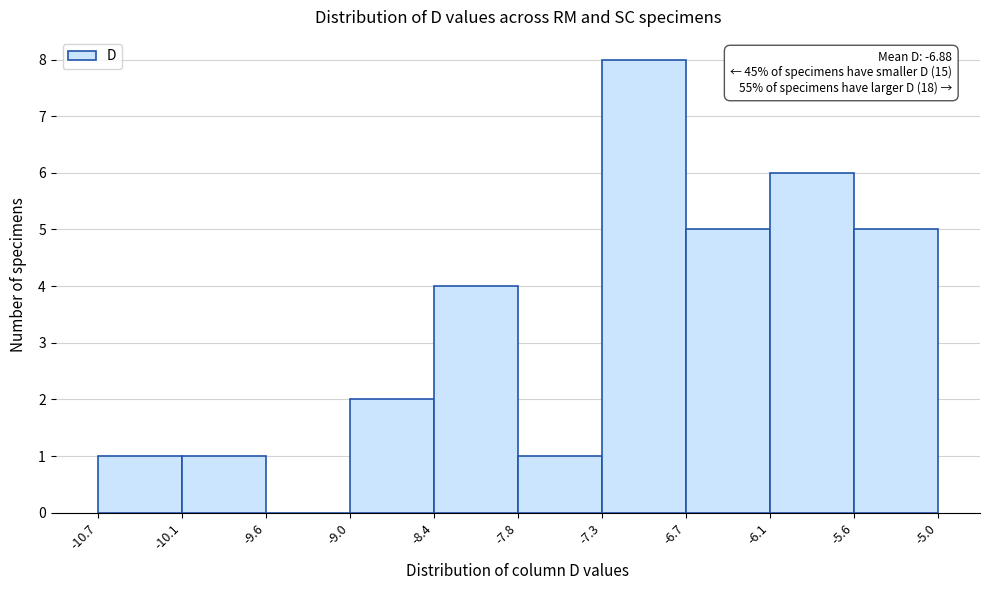

Which range on the x-axis has the tallest bar?

-7.3 to -6.7